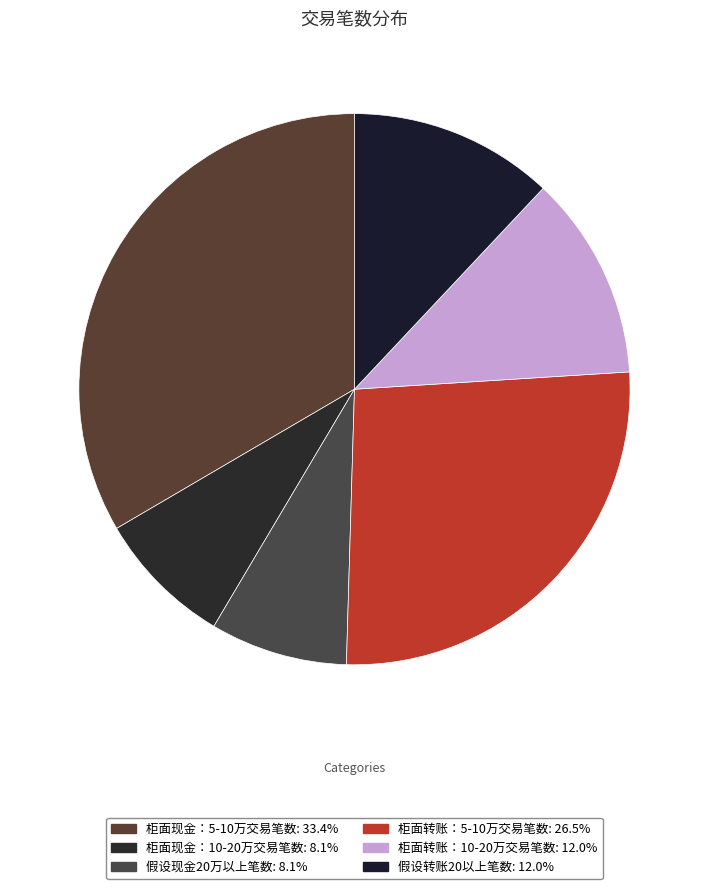

What is the largest slice in the pie chart?

柜面现金：5-10万交易笔数